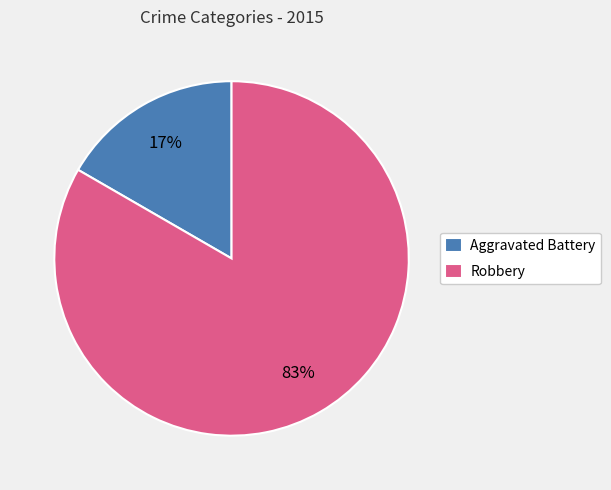

To the nearest percent, what portion does Aggravated Battery represent?

17%